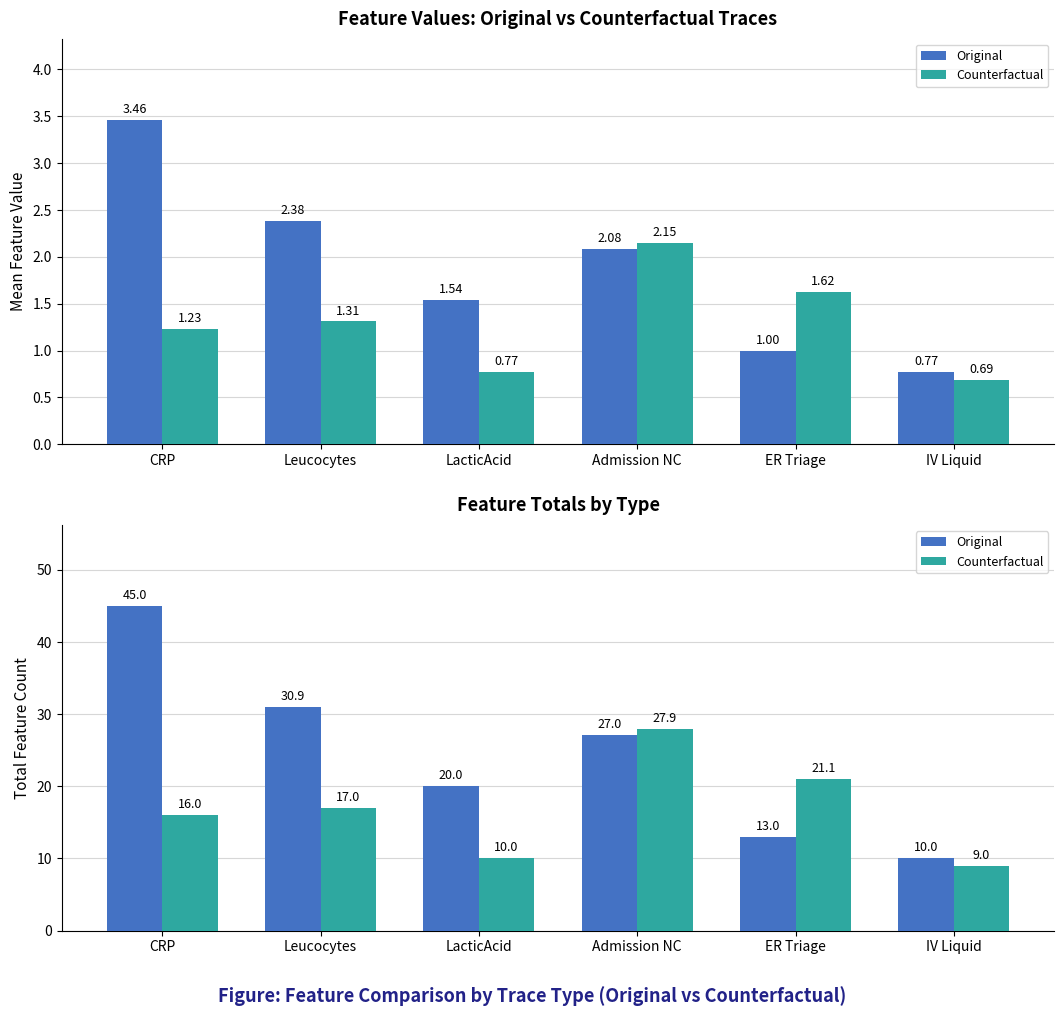

Where is Original nearest to the value 27?

Admission NC